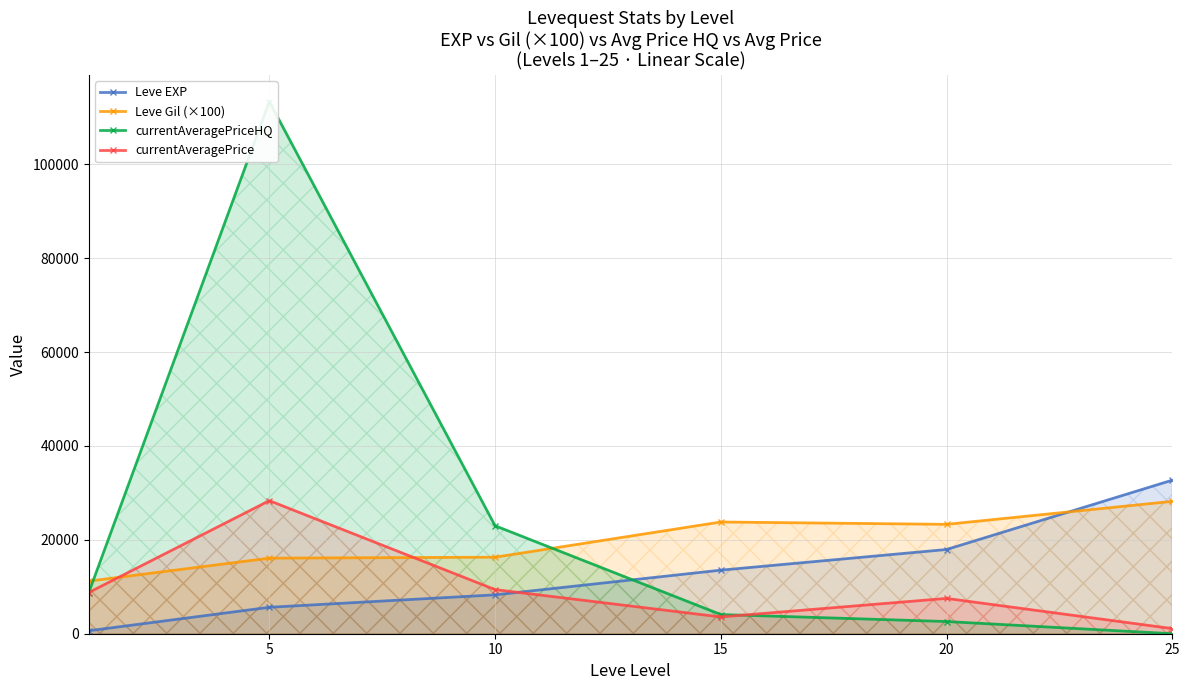

How many values in the Leve Gil (×100) series exceed 23300?

2